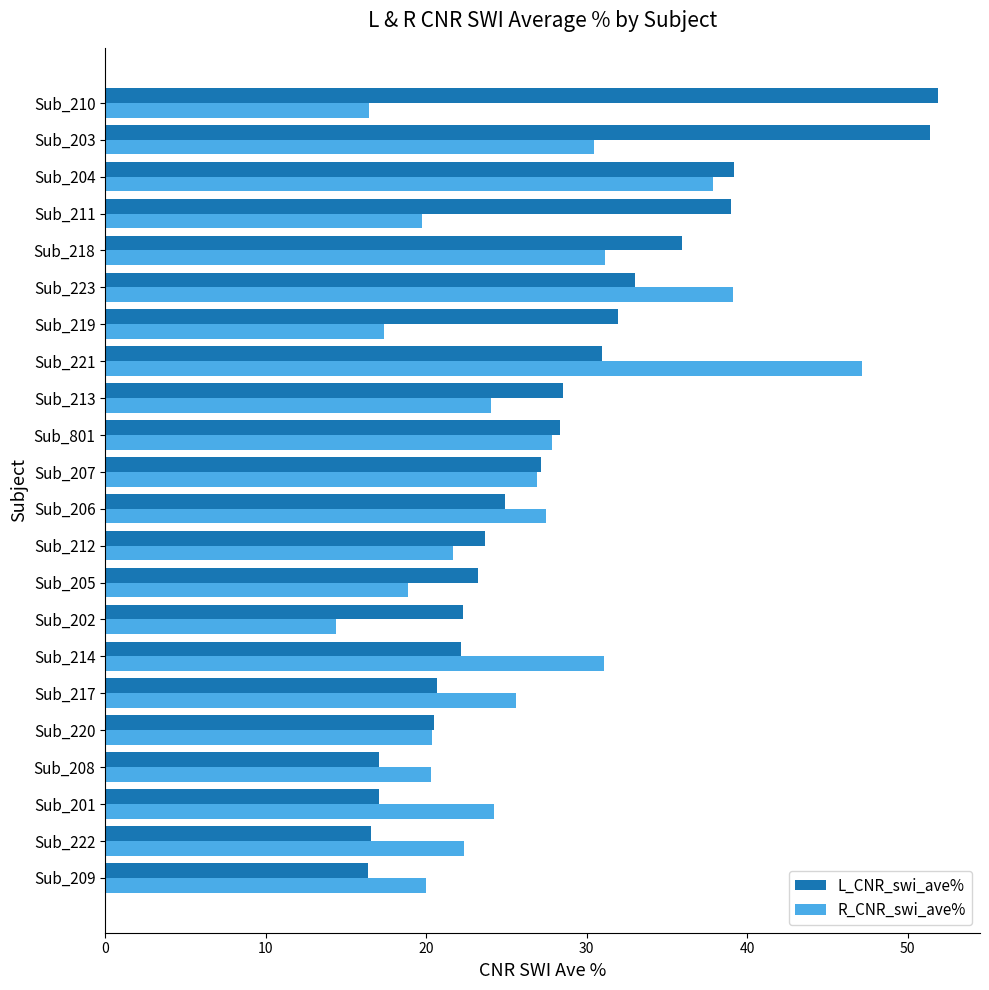

What is the sum of all L_CNR_swi_ave% values?

621.9